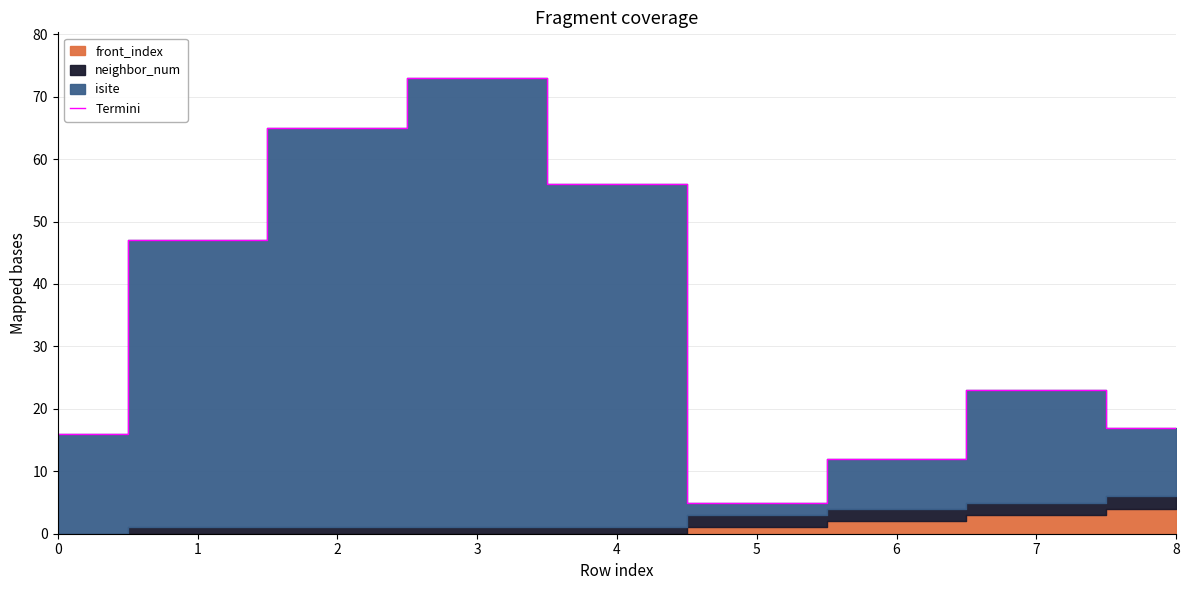

Where is the first local minimum?

5